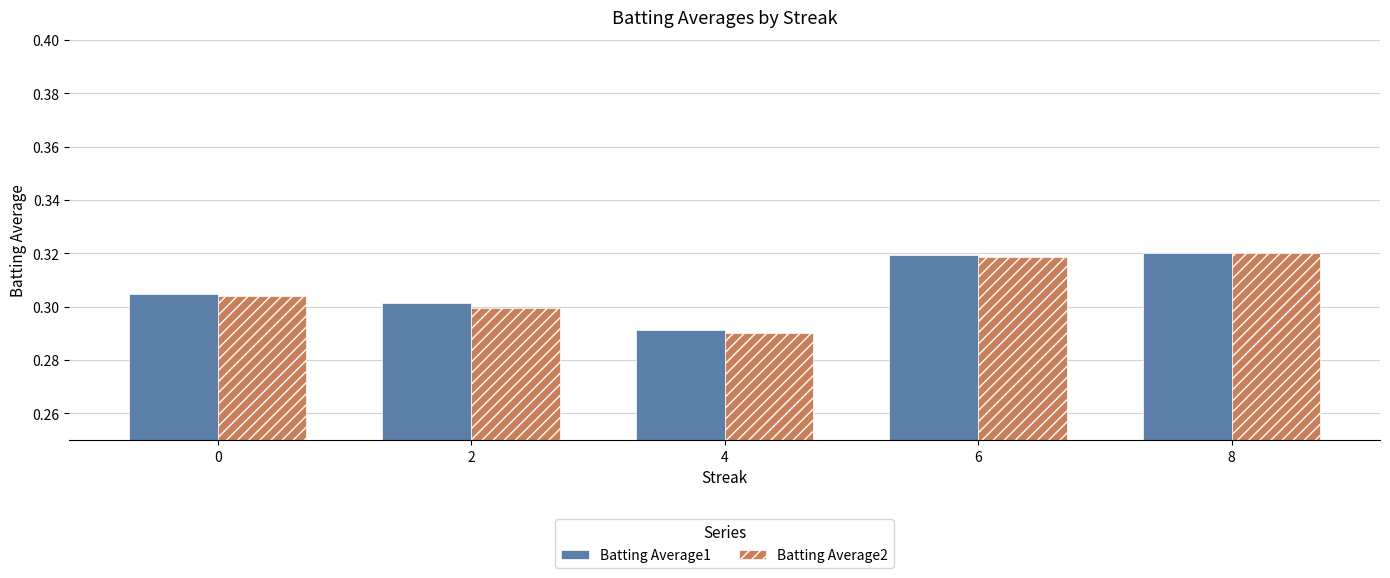

Which series changed the most between 2 and 6?

Batting Average2